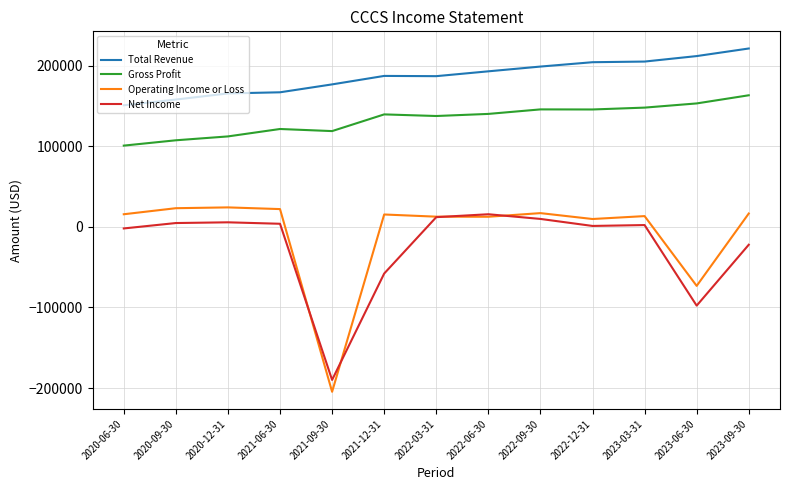

The value of Gross Profit at 2022-06-30 is 85233. True or false?

False